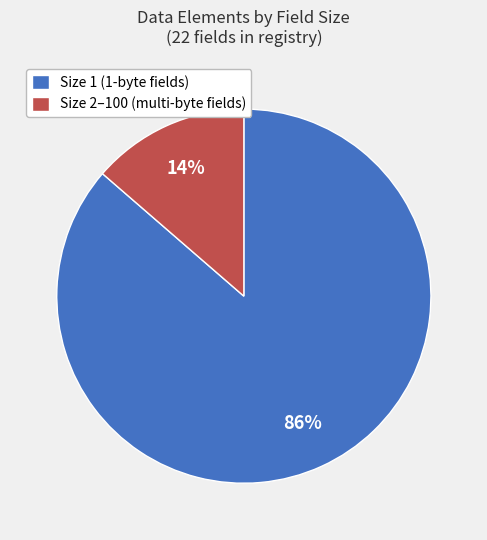

Is the sum of Size 2–100 (multi-byte fields) and Size 1 (1-byte fields) greater than half?

Yes